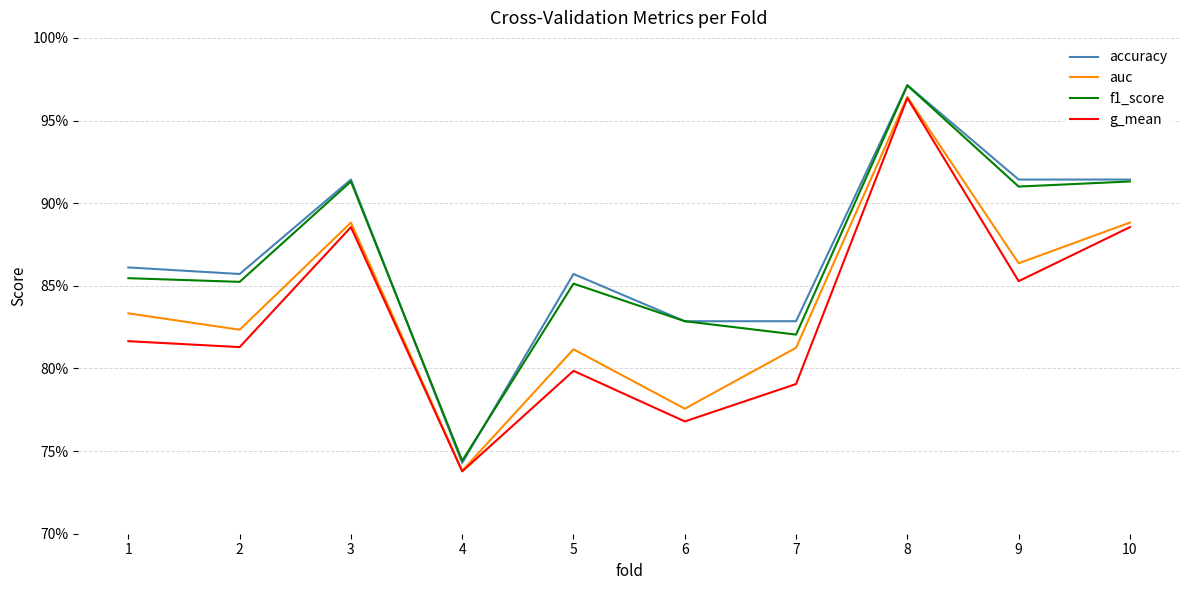

In f1_score, how many points are higher than both neighbors (excluding endpoints)?

3